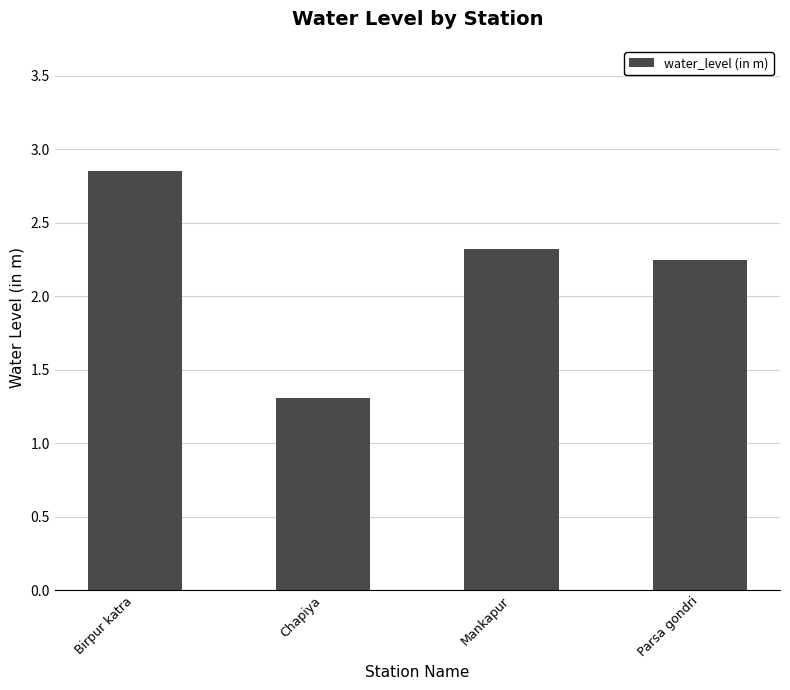

What is the label of the 1st bar from the left?

Birpur katra